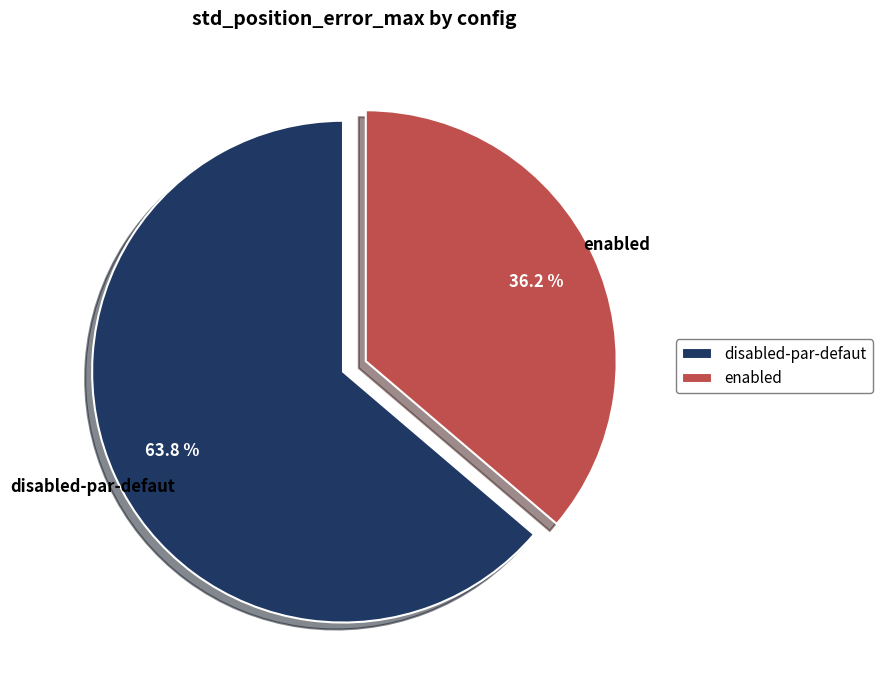

Rank the categories by value from highest to lowest.

disabled-par-defaut, enabled